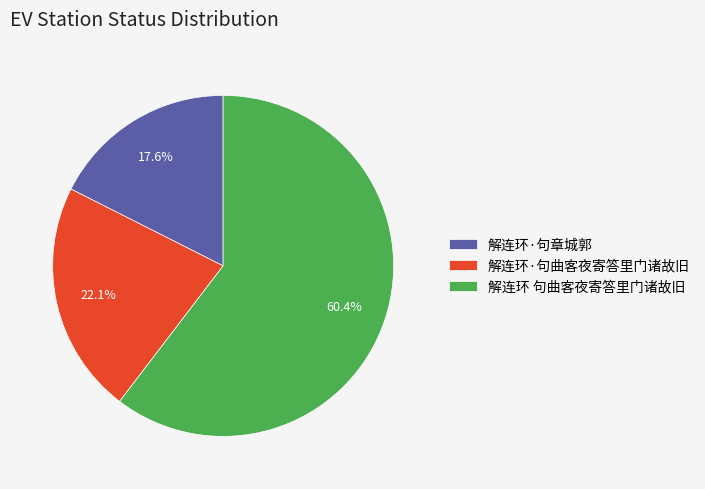

Is it true that 解连环·句章城郭 is 18% of the pie?

True